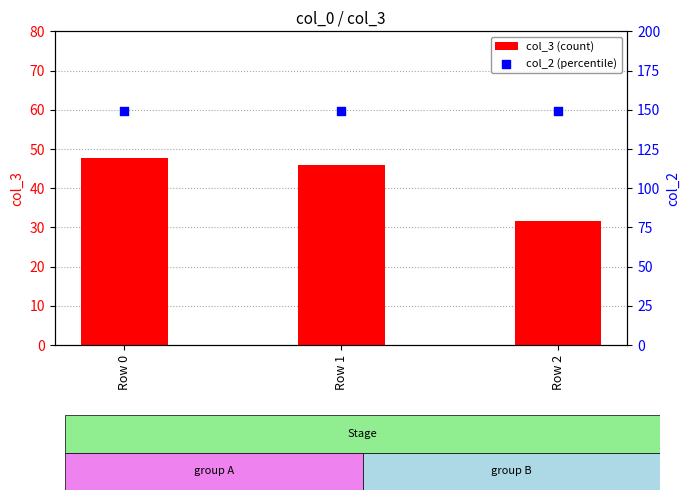

Which series reaches the minimum Y coordinate?

col_3 (count)